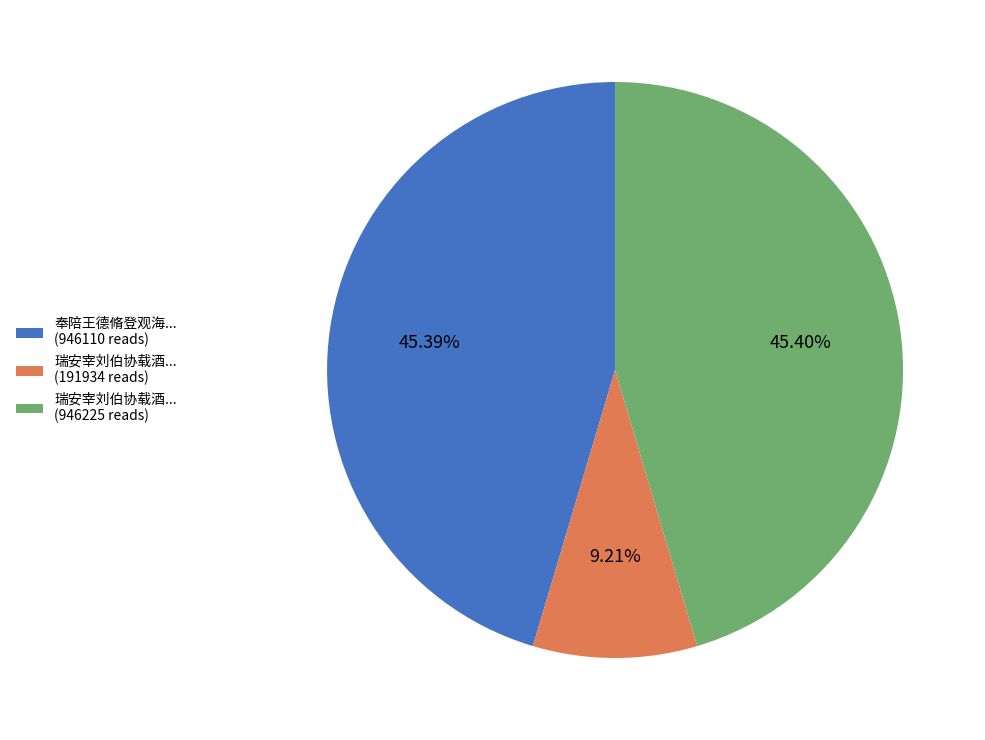

Does any single category account for the majority?

No